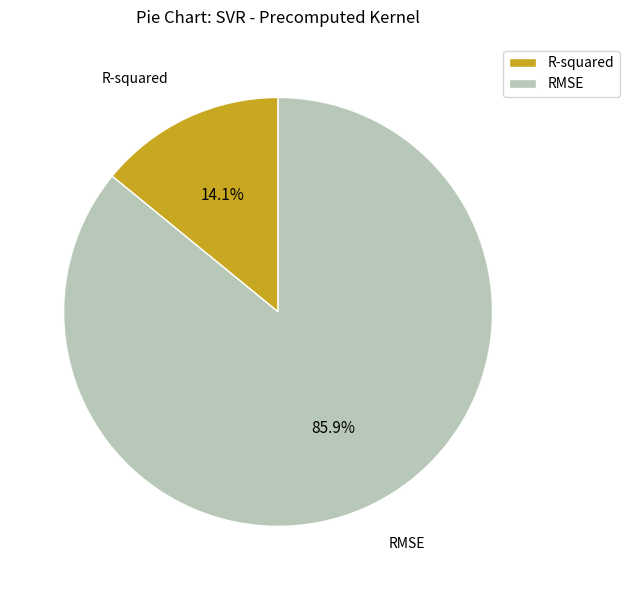

The RMSE slice represents 99% of the pie. True or false?

False